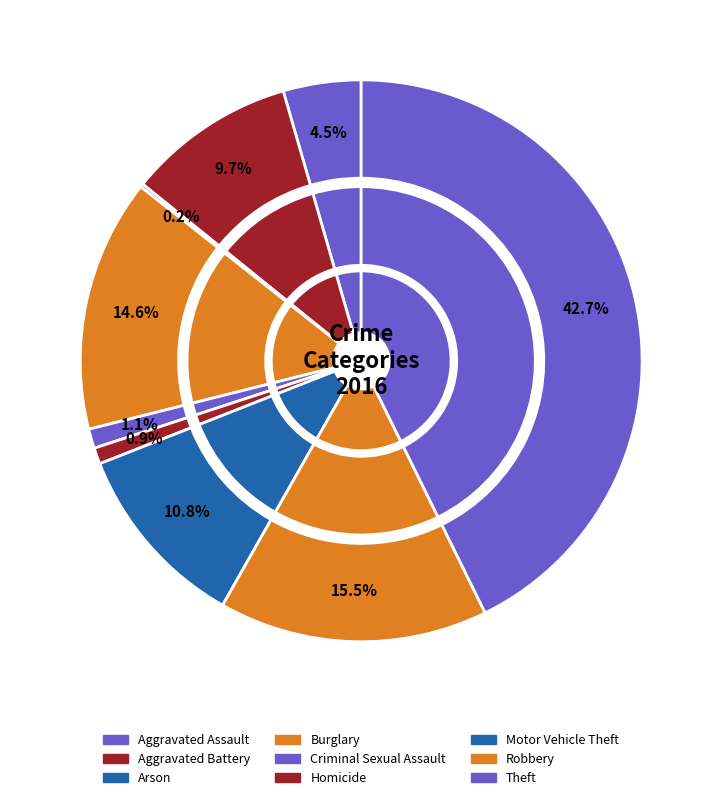

Which category has the biggest portion of the pie?

Theft